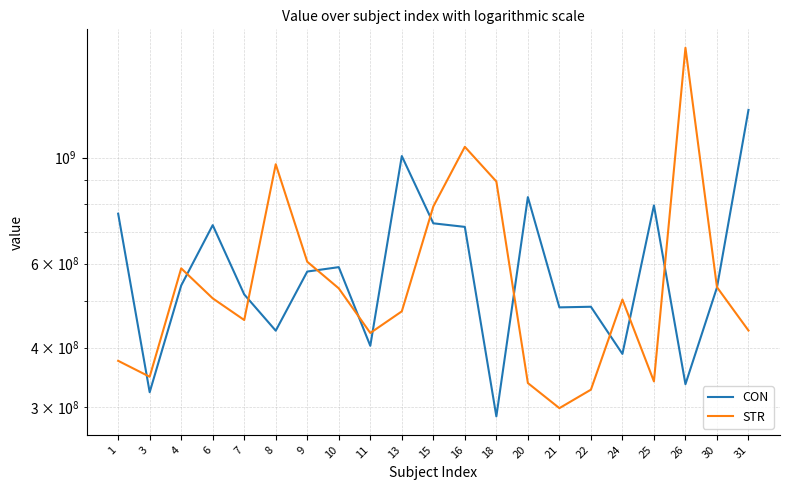

At which category is the sum across all series the highest?

26